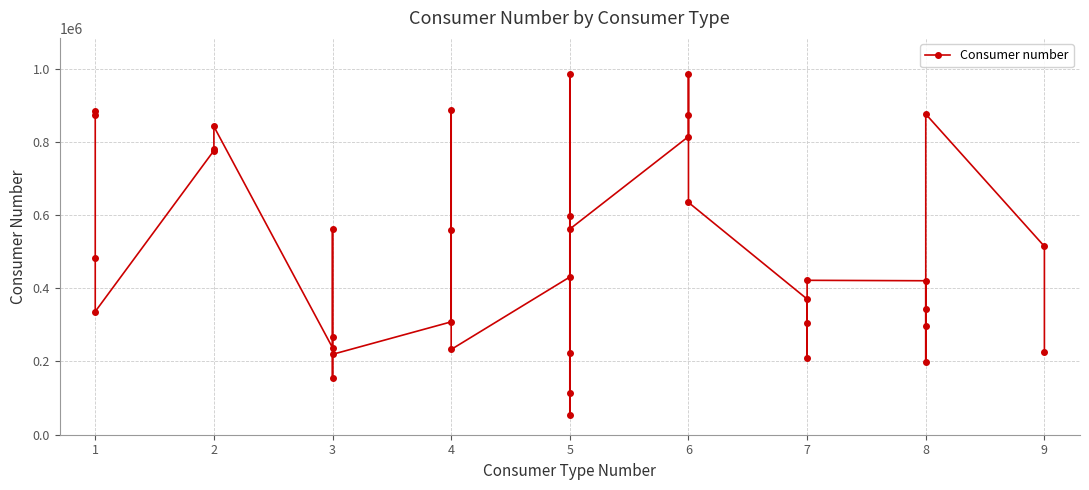

Is it true that the value at 5 is 430772.5?

True